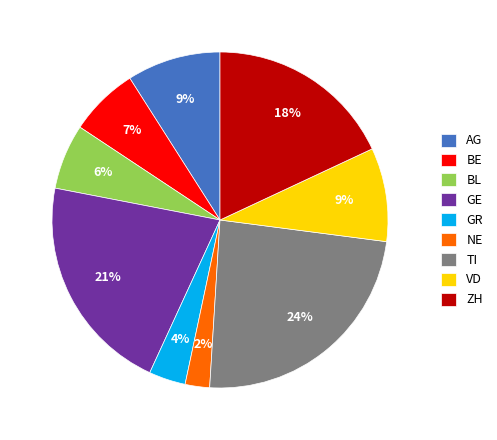

Does VD account for over 50% of the chart?

No